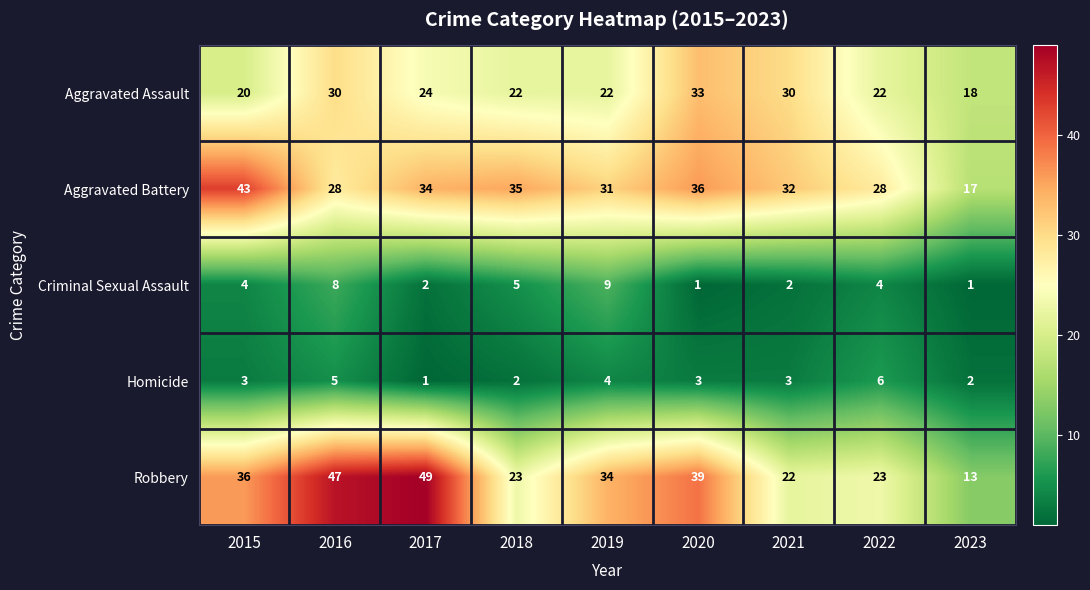

What is the sum of all Aggravated Assault values?

221